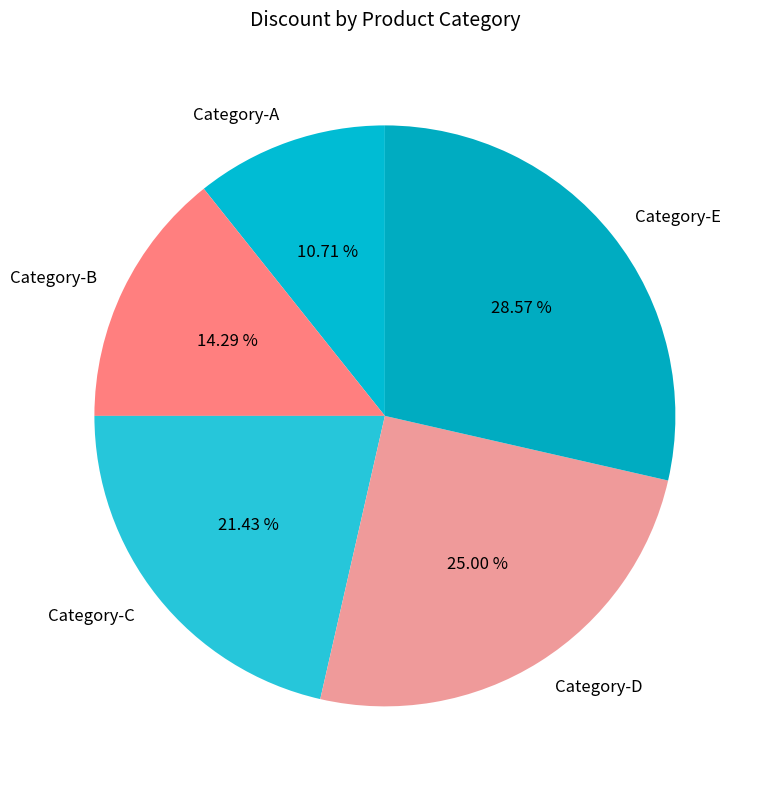

Which slice is the smallest?

Category-A